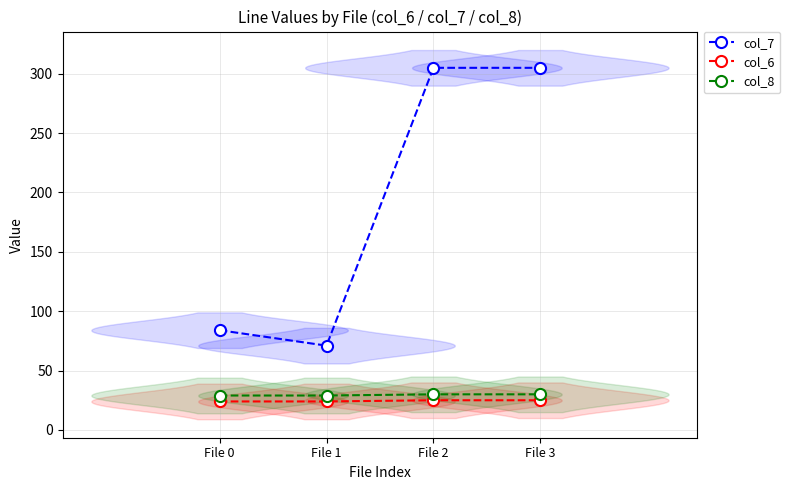

What is the sum of the col_8 values at File 1 and File 3?

59